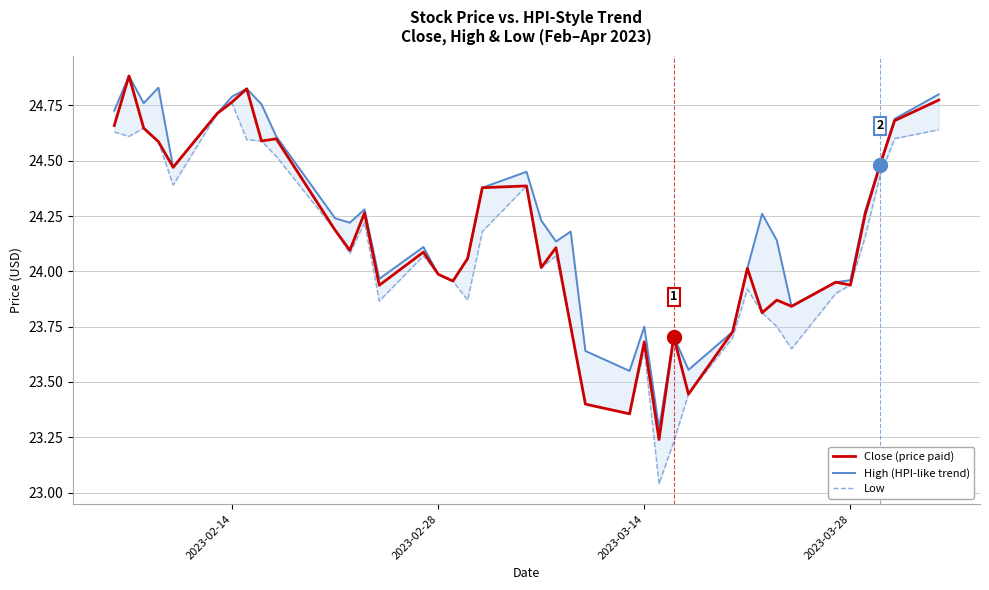

What is the value of the Low point at the 2nd from the left?

24.6